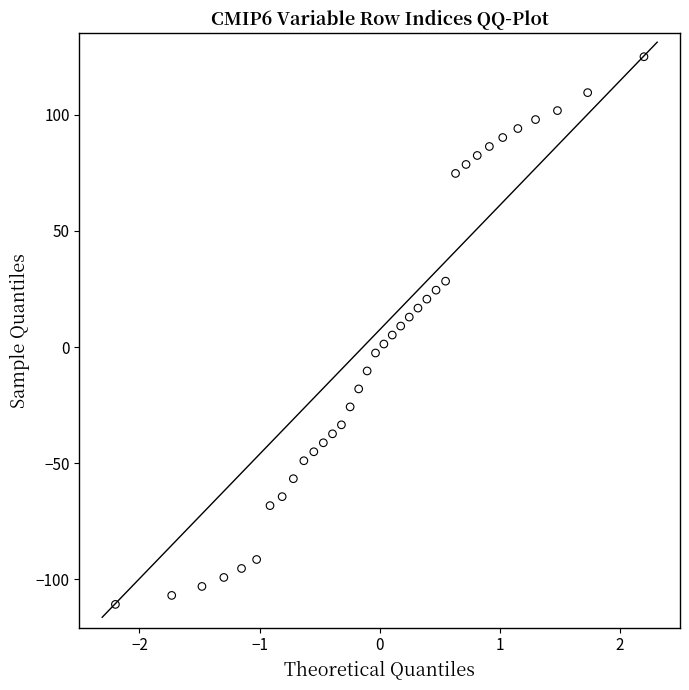

What is the range of Y values (max minus min)?

235.8